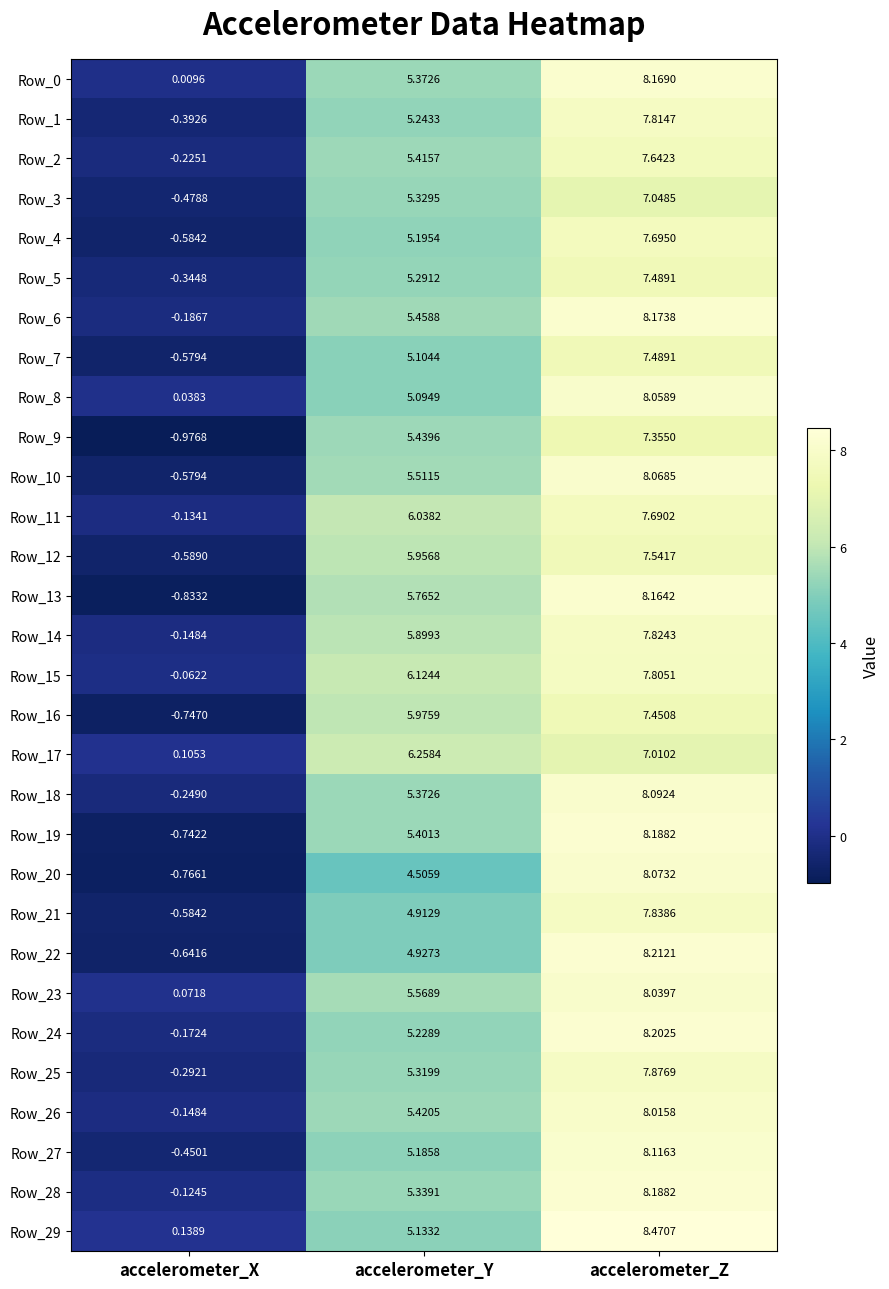

List the labels in order of Row_7 value, smallest first.

accelerometer_X, accelerometer_Y, accelerometer_Z